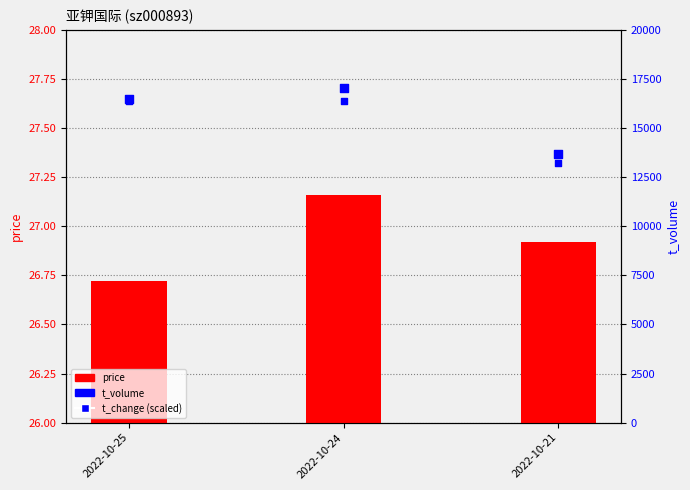

At how many categories does at least one series exceed 12018?

3